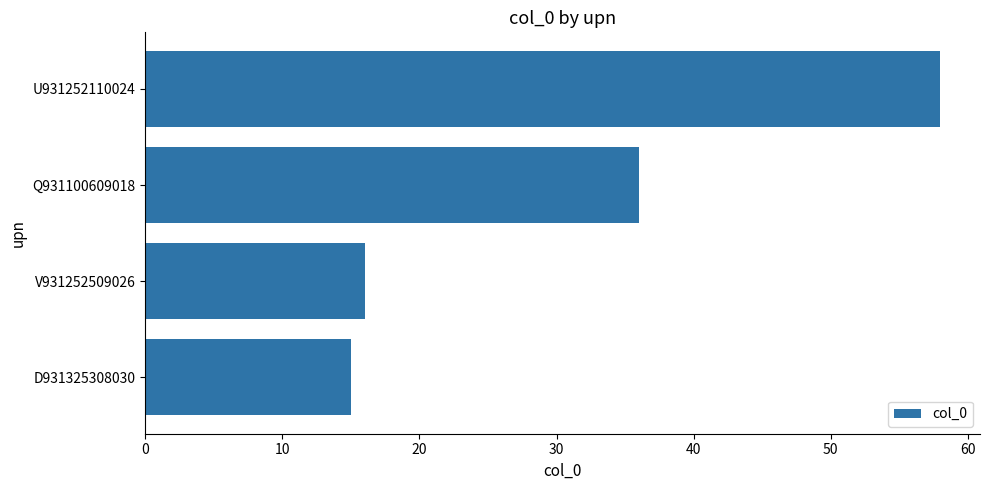

Rank the categories by value from highest to lowest.

U931252110024, Q931100609018, V931252509026, D931325308030